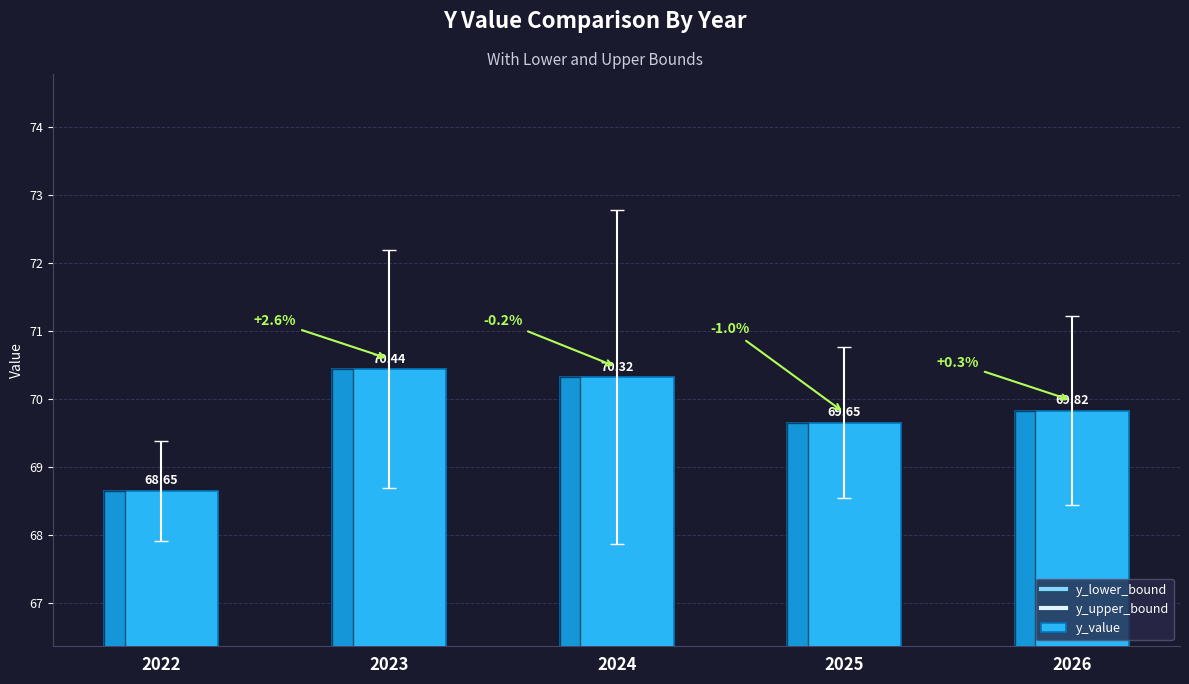

Which label corresponds to the largest value in the chart?

2023